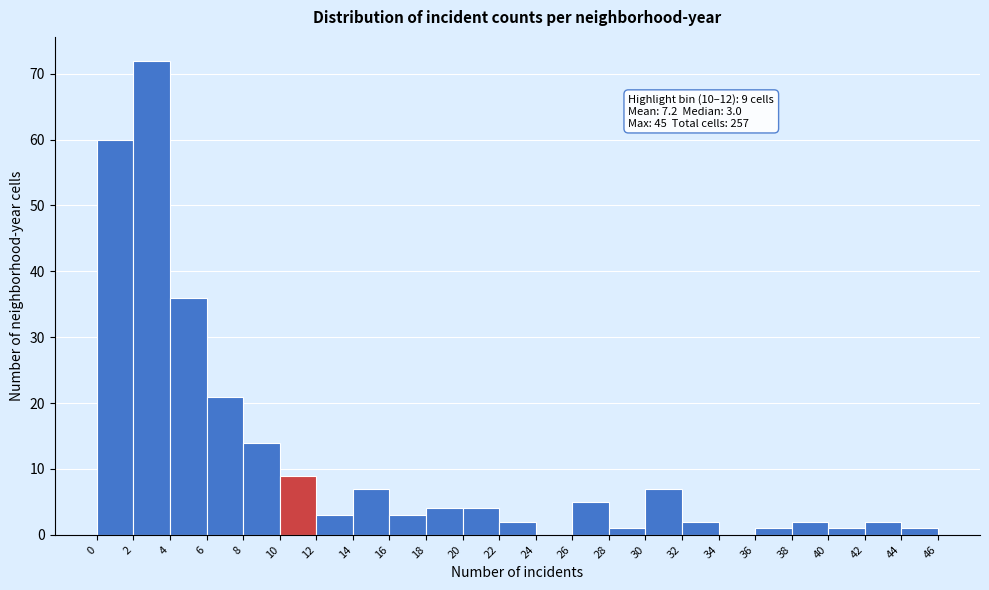

Over which range of the x-axis is the bar tallest?

2 to 4